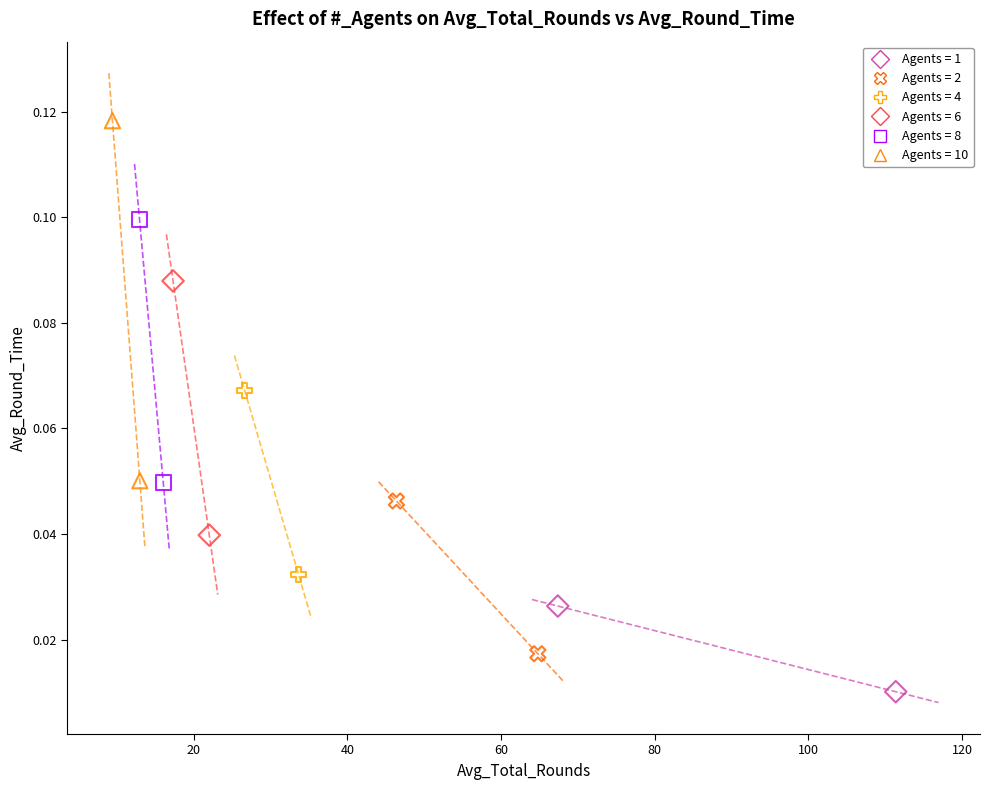

What are all the series names shown in the legend?

Agents = 1, Agents = 2, Agents = 4, Agents = 6, Agents = 8, Agents = 10